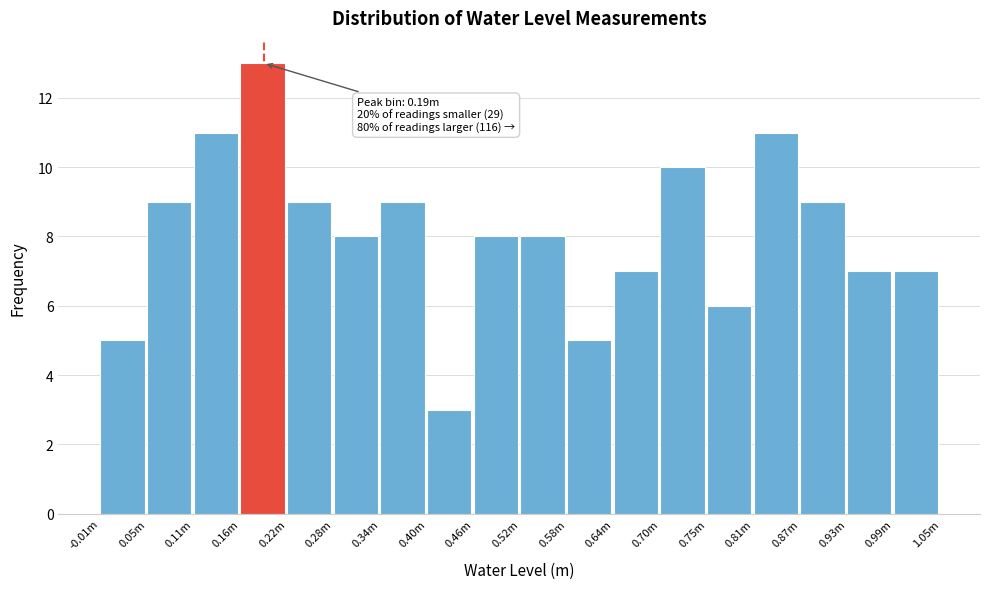

Reading left to right, extract all data points from this chart.

5	9	11	13	9	8	9	3	8	8	5	7	10	6	11	9	7	7